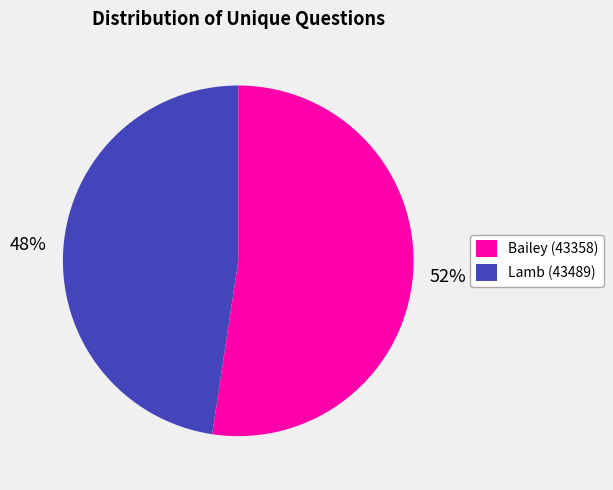

Approximately how many times larger is the value at Bailey (43358) compared to Lamb (43489)?

1.1